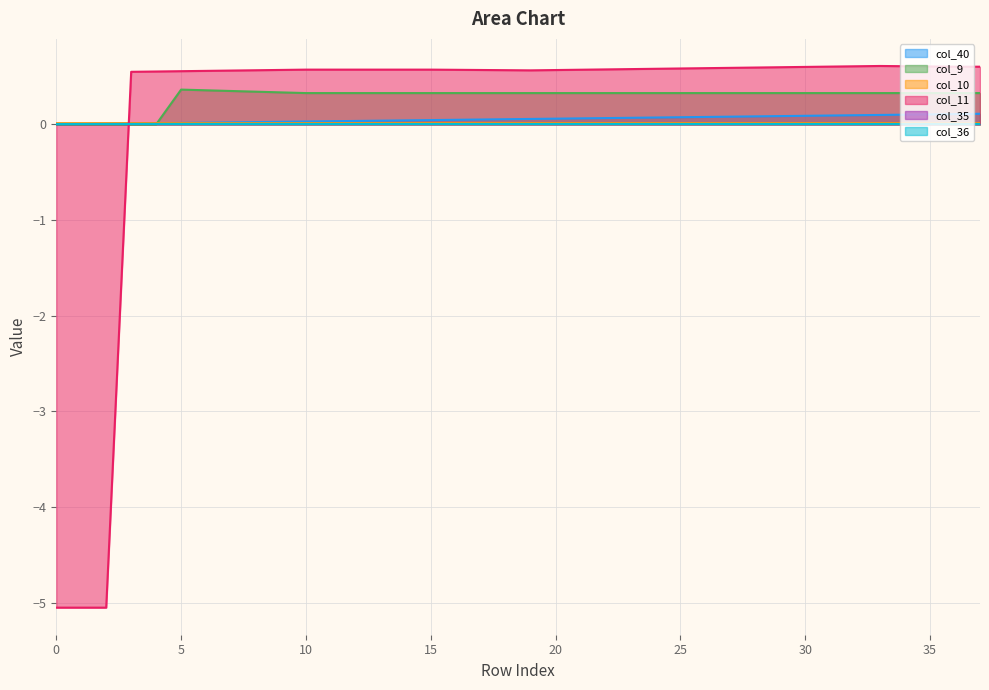

Which series has the largest total across all categories?

col_9